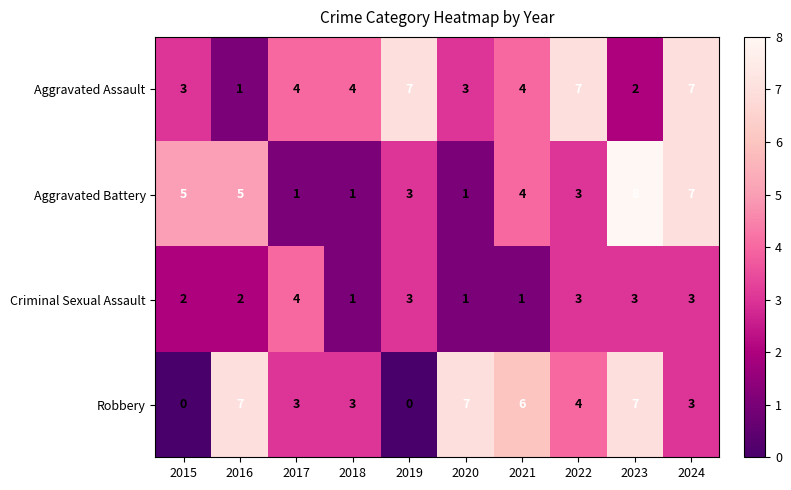

Is it true that Aggravated Battery equals 4 at 2021?

True